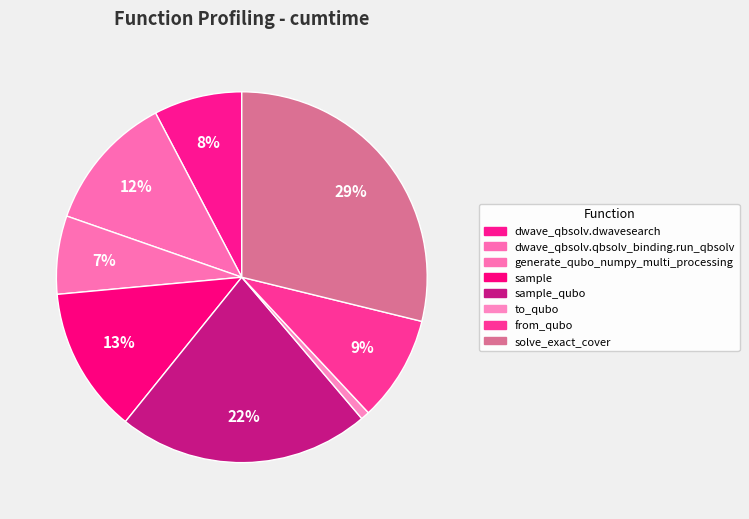

How many segments does this pie chart have?

8